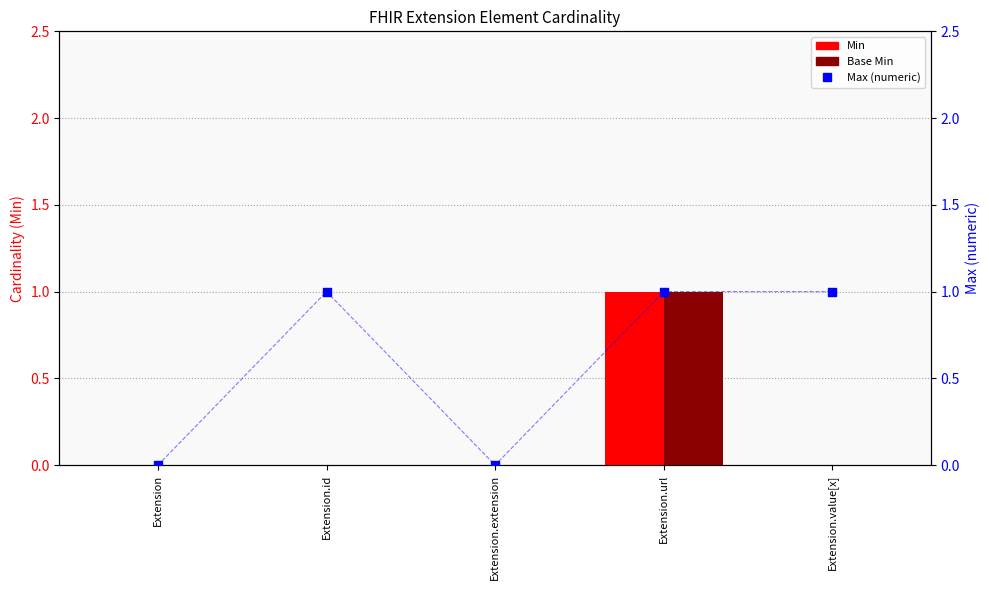

Which series has the largest total across all categories?

Max (numeric)